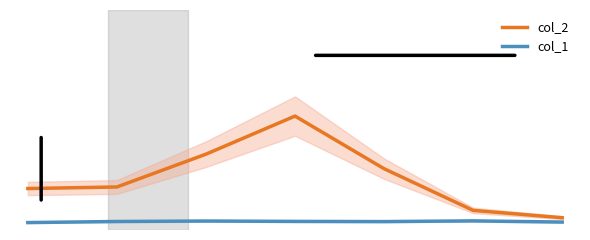

Rank the series by their maximum value, from lowest to highest.

col_1, col_2